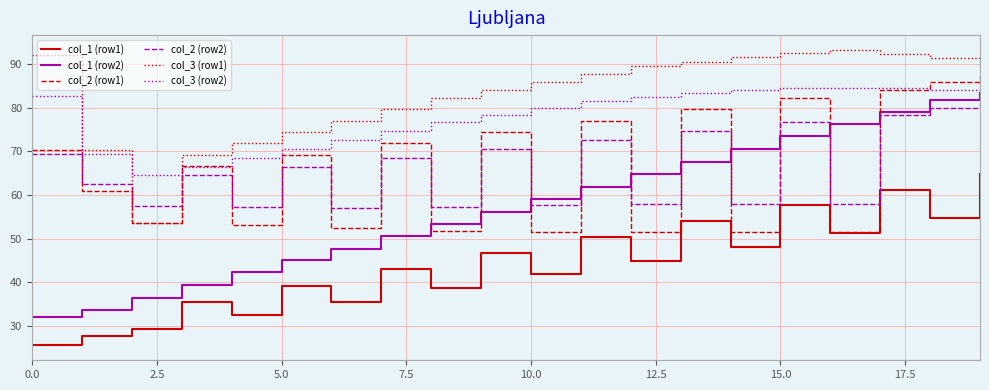

What is the smallest value displayed?

25.6